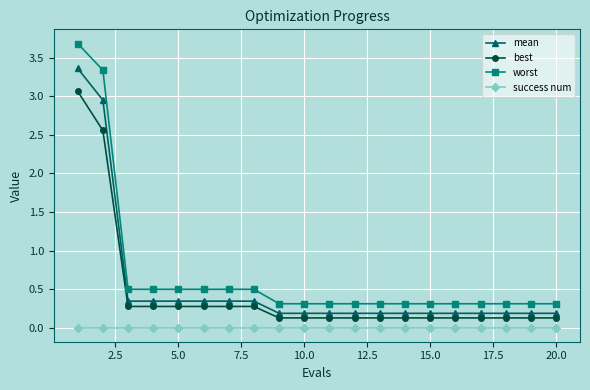

What is the average value of the best series?

0.4